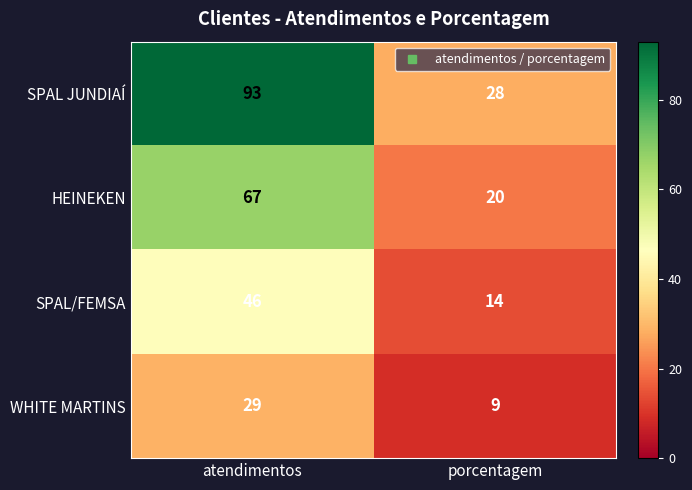

At atendimentos, list the series in order from smallest to largest.

WHITE MARTINS, SPAL/FEMSA, HEINEKEN, SPAL JUNDIAÍ